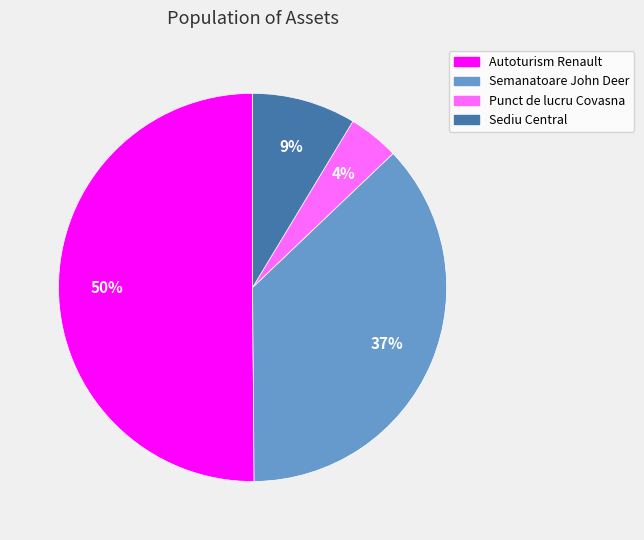

How many slices are in this pie chart?

4